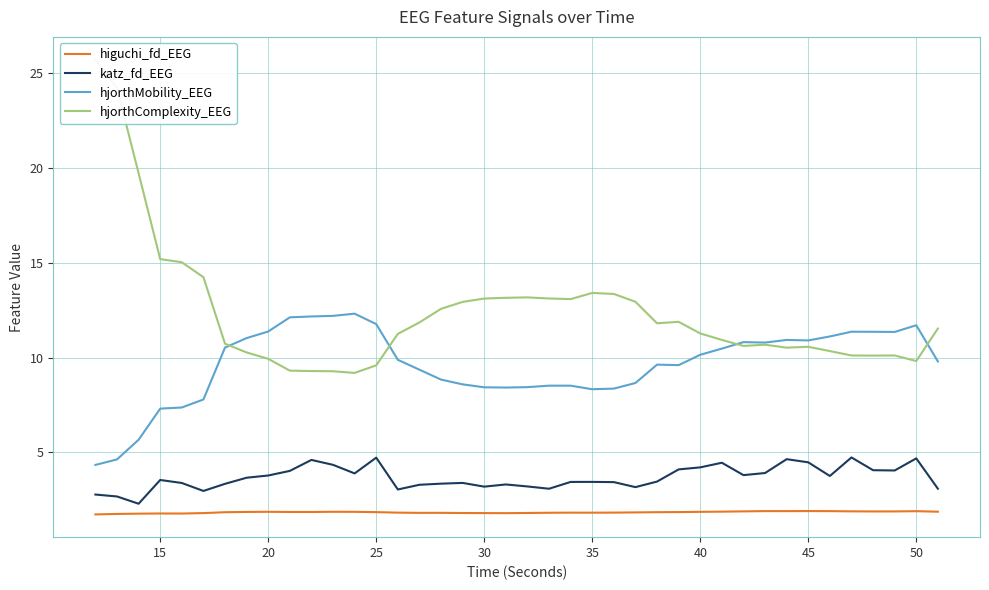

What is the highest value of the higuchi_fd_EEG series?

1.9